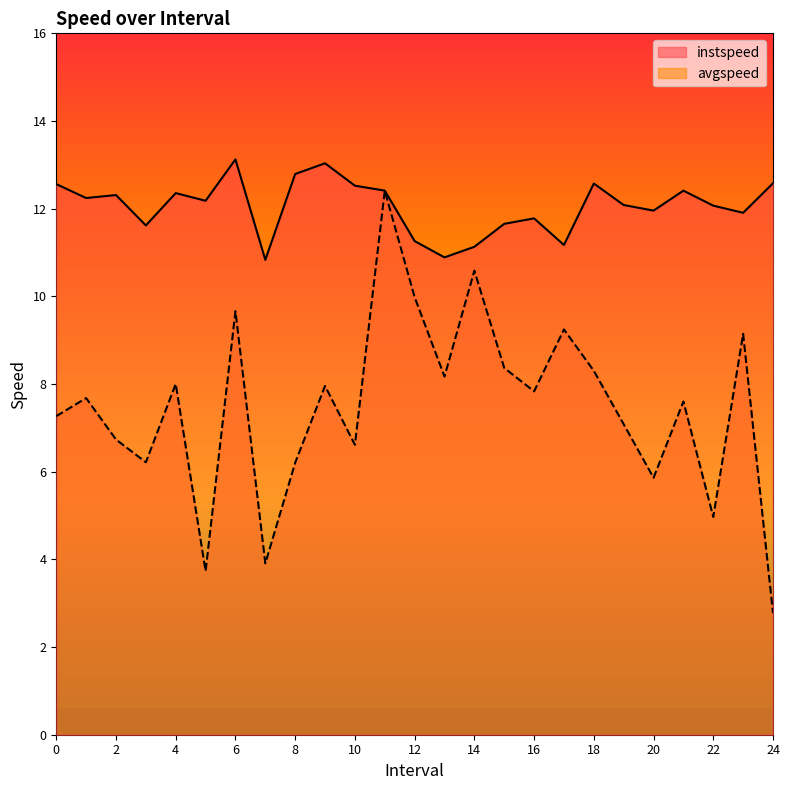

What is the value of the instspeed point at the 11th from the left?

12.5